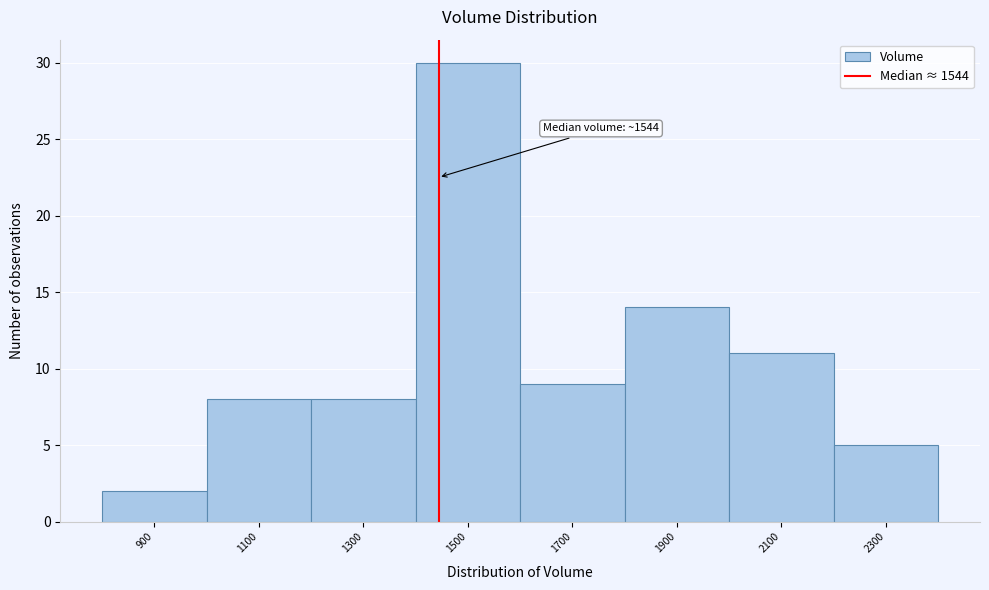

Reading right to left, extract all data points from this chart.

5	11	14	9	30	8	8	2